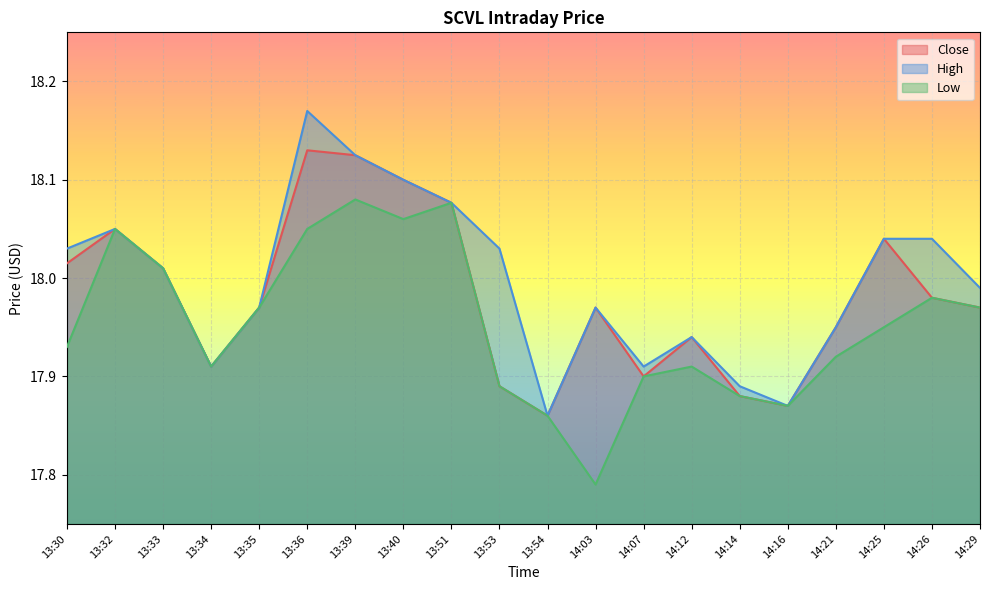

List the series in order of their overall mean, highest first.

High, Close, Low